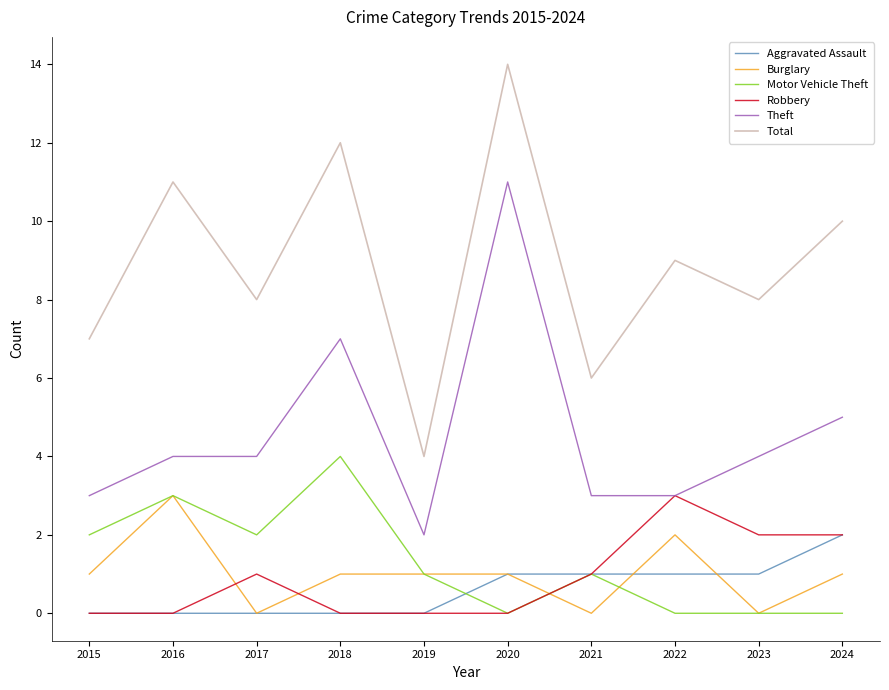

Which series has the largest range (max minus min)?

Total